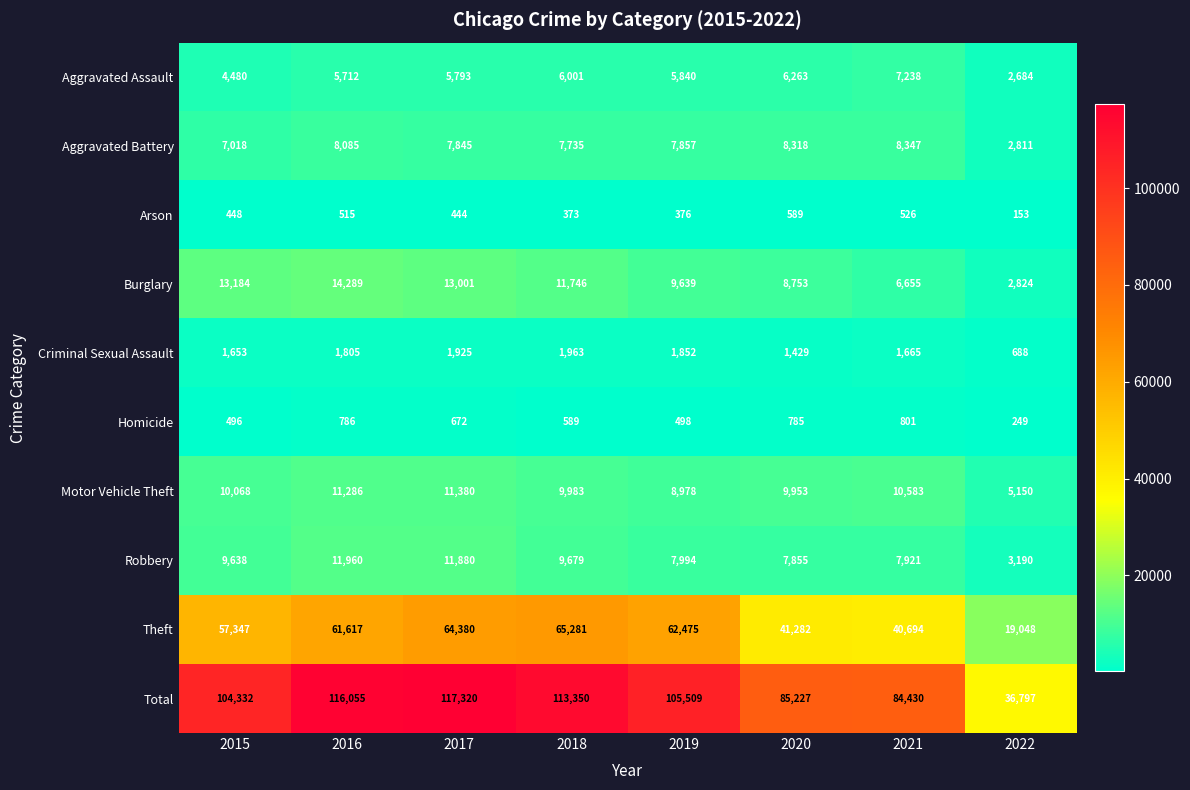

What is the total value across all series at 2021?

168860